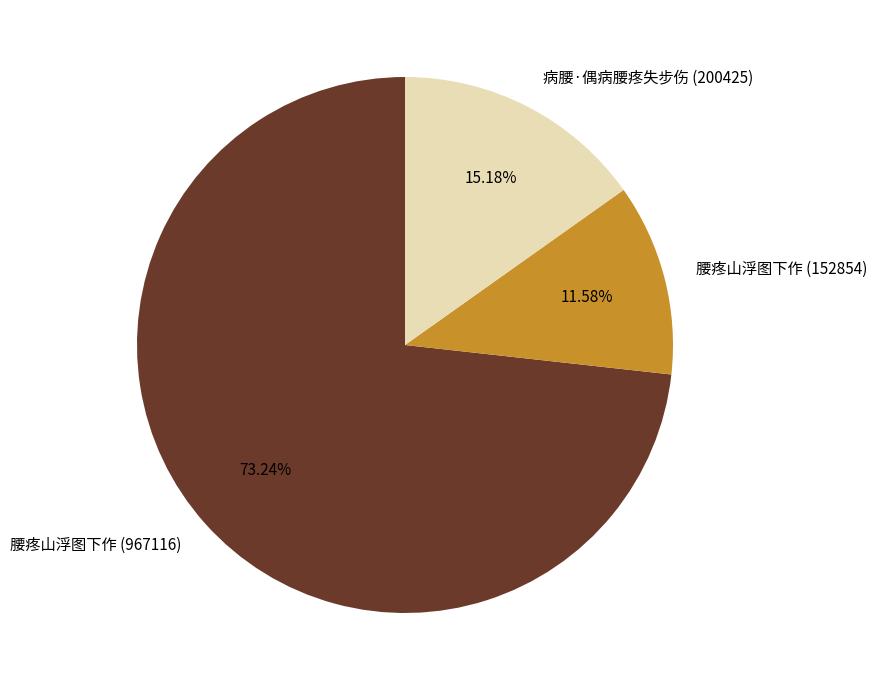

Which slice is the largest?

腰疼山浮图下作 (967116)